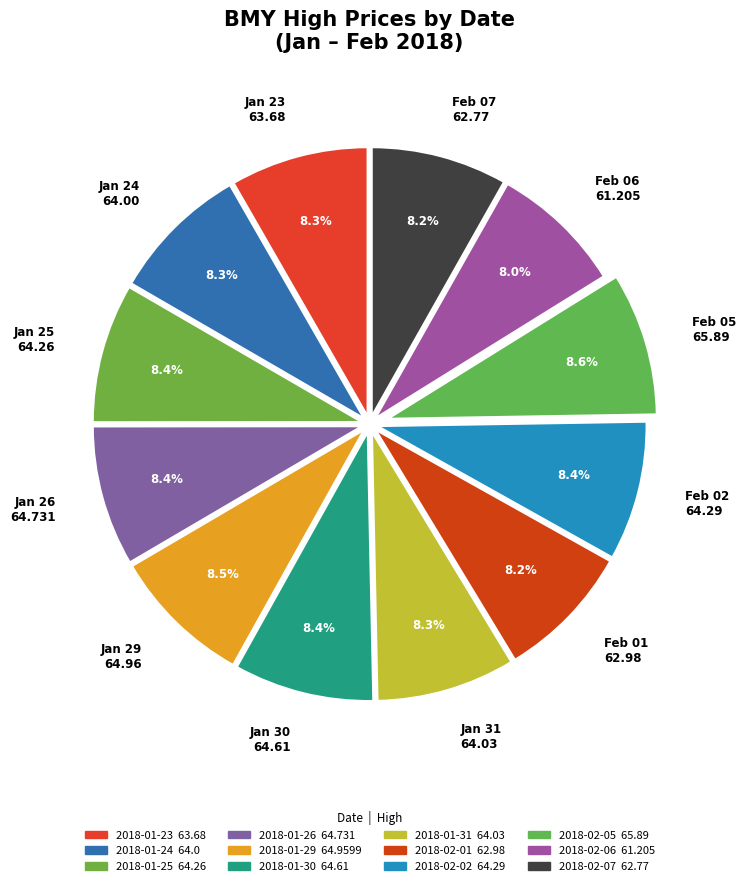

Approximately how many times larger is the value at Jan 23 63.68 compared to Jan 30 64.61?

1.0